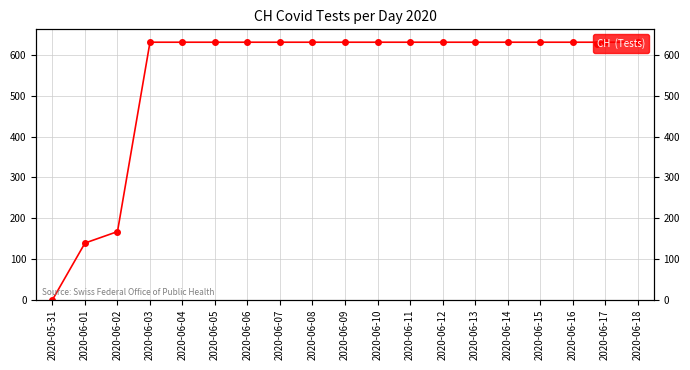

Rank the categories by value from lowest to highest.

2020-05-31, 2020-06-01, 2020-06-02, 2020-06-03, 2020-06-04, 2020-06-05, 2020-06-06, 2020-06-07, 2020-06-08, 2020-06-09, 2020-06-10, 2020-06-11, 2020-06-12, 2020-06-13, 2020-06-14, 2020-06-15, 2020-06-16, 2020-06-17, 2020-06-18